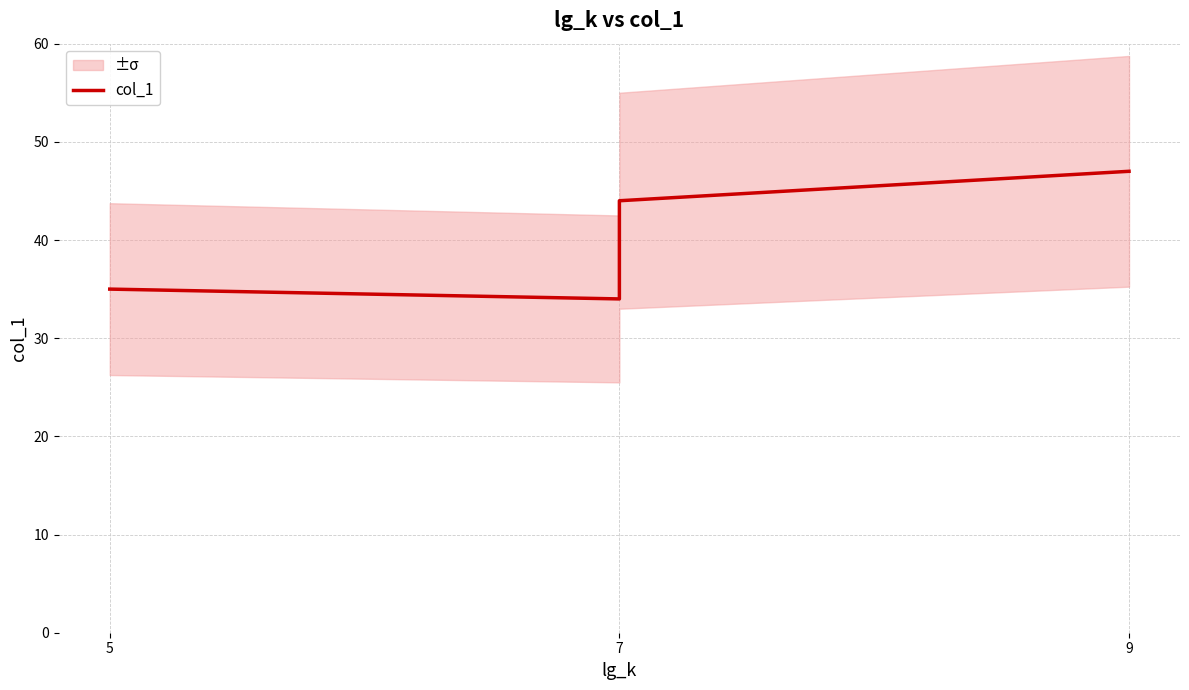

The value at 9 is 47. True or false?

True